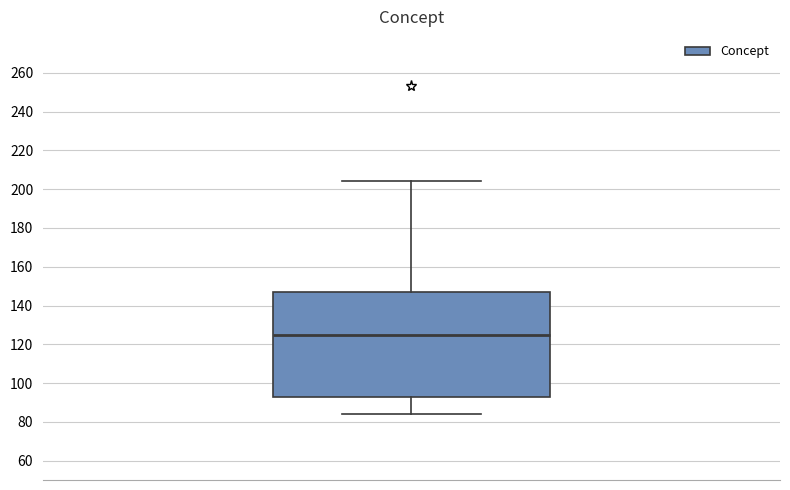

Read this box plot against the y-axis: the position of the median line, the range covered by the box, and the ends of both whiskers. The values are not printed on the chart, so give them approximately, as read against the axis.

median 126, box 94 to 148, whiskers 84 to 204